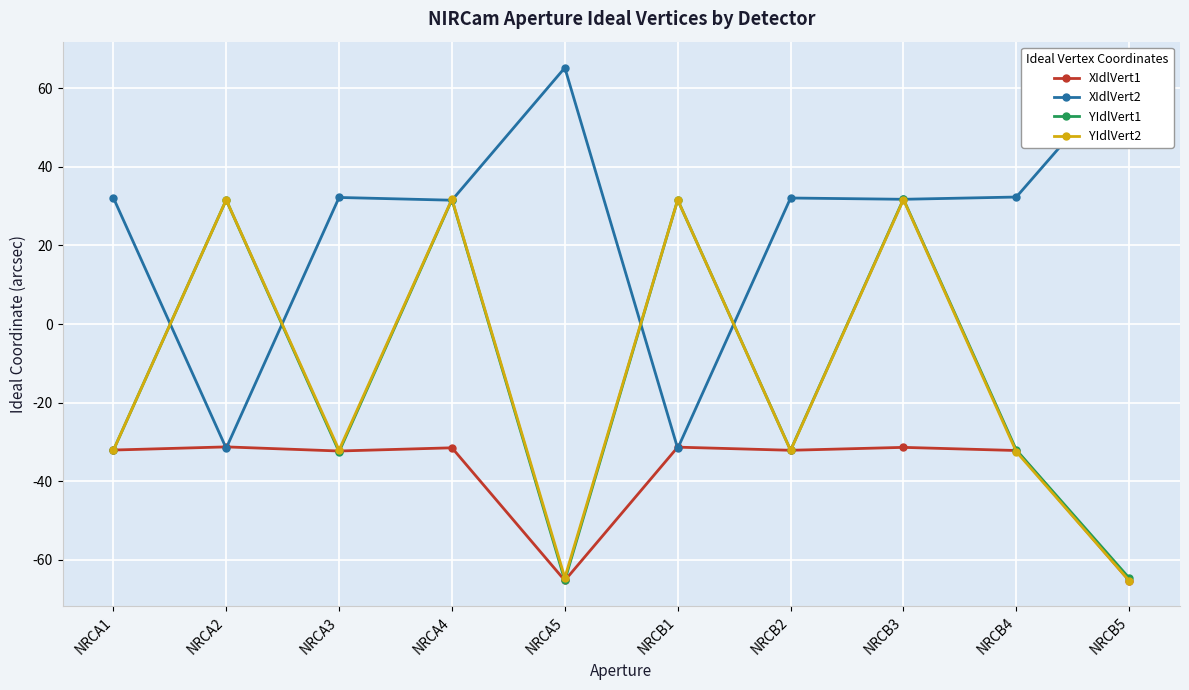

What is the greatest value displayed?

65.4